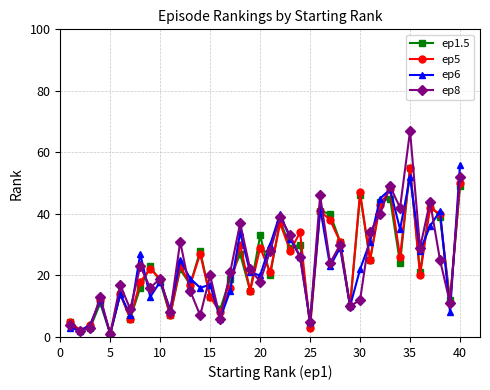

How many categories are shown in the chart?

40